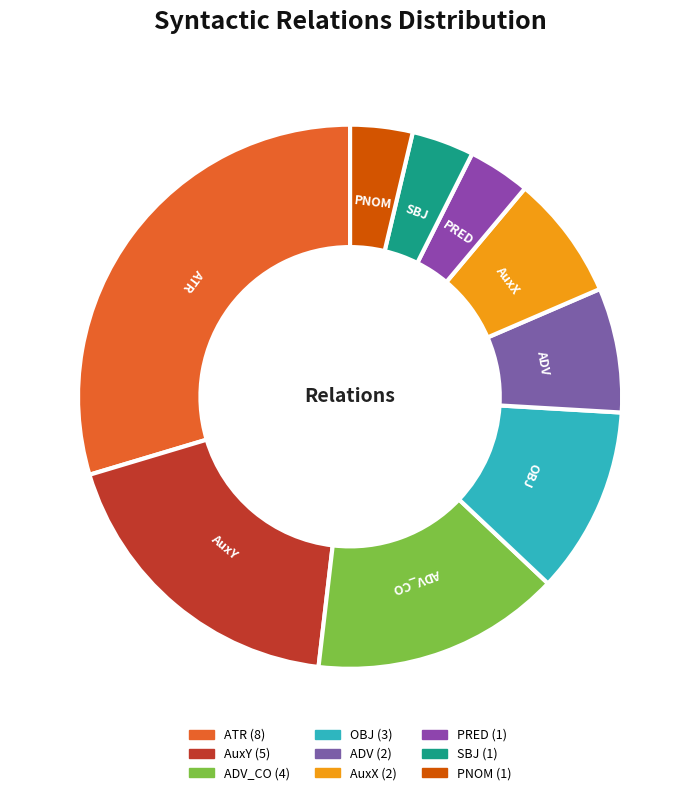

Which slice is the largest?

ATR